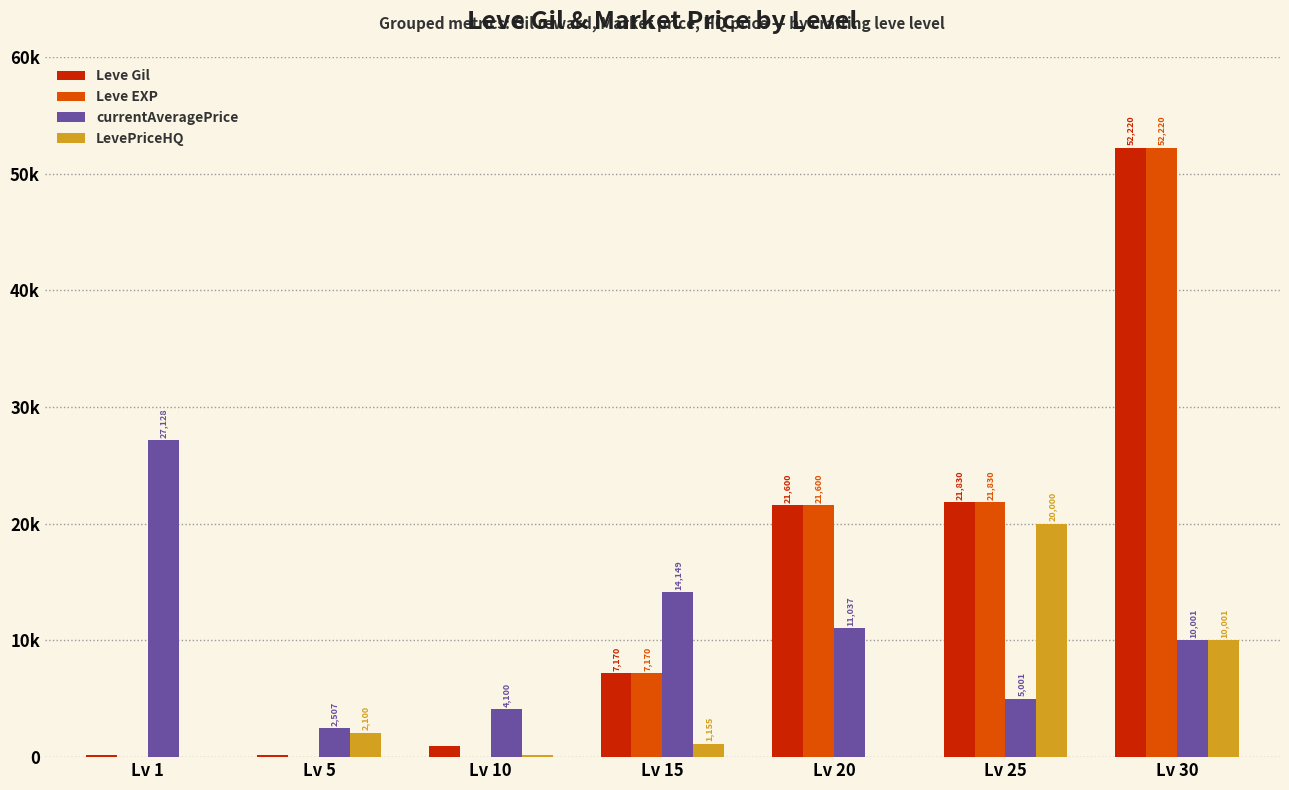

What are all the series names shown in the legend?

Leve Gil, Leve EXP, currentAveragePrice, LevePriceHQ